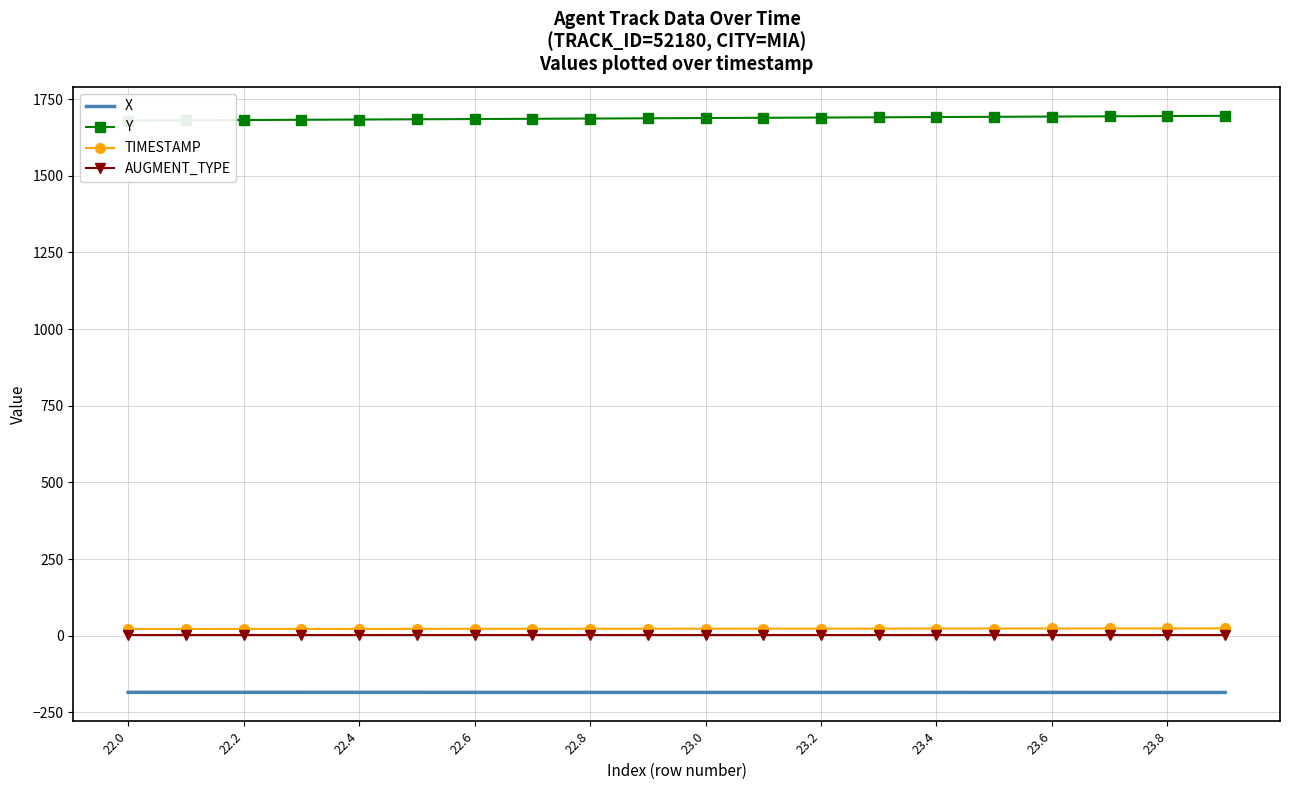

True or false: TIMESTAMP and X cross at least once.

False